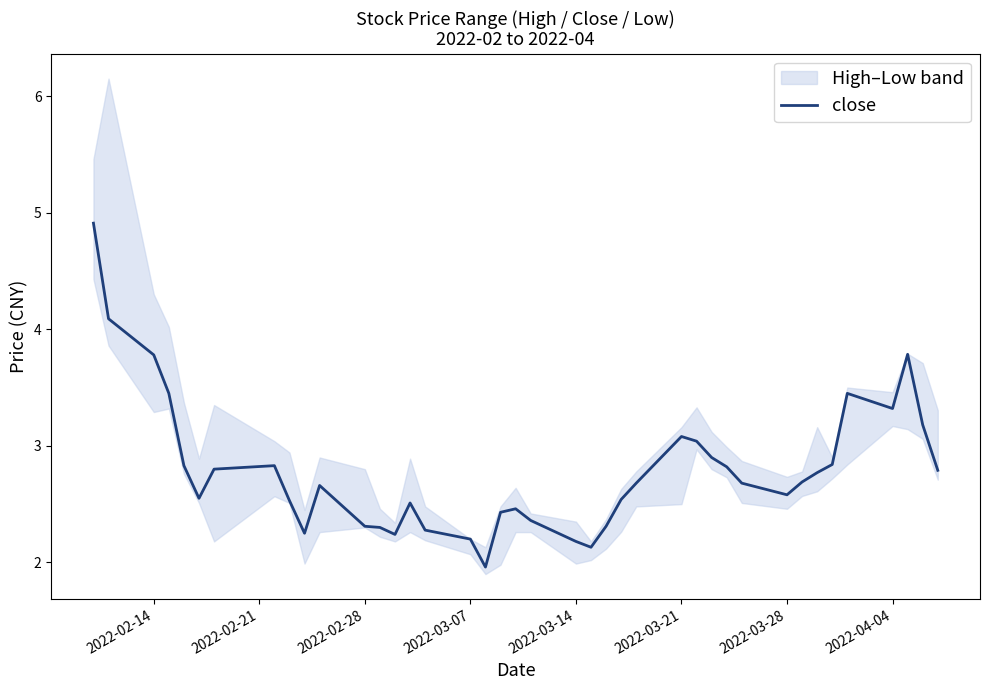

Reading left to right, transcribe all the data shown in this chart.

4.9	4.1	3.8	3.5	2.8	2.5	2.8	2.8	2.5	2.2	2.7	2.3	2.3	2.2	2.5	2.3	2.2	2.0	2.4	2.5	2.4	2.2	2.1	2.3	2.5	2.7	3.1	3.0	2.9	2.8	2.7	2.6	2.7	2.8	2.8	3.5	3.3	3.8	3.2	2.8